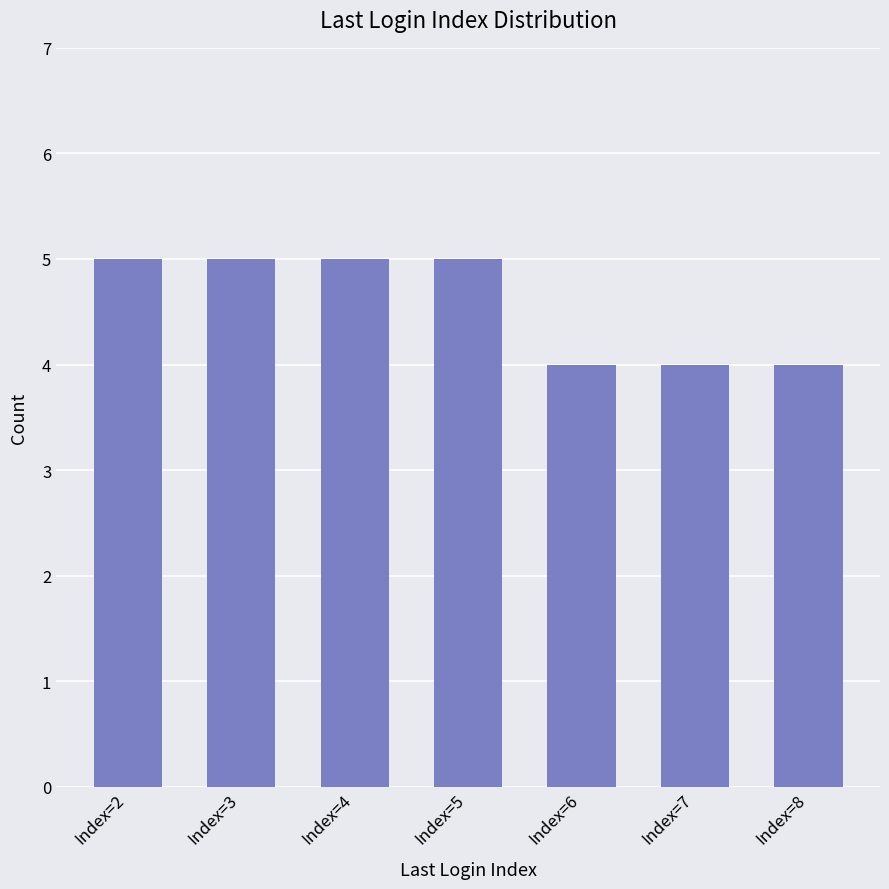

What is the sum of the values at Index=2 and Index=3?

10